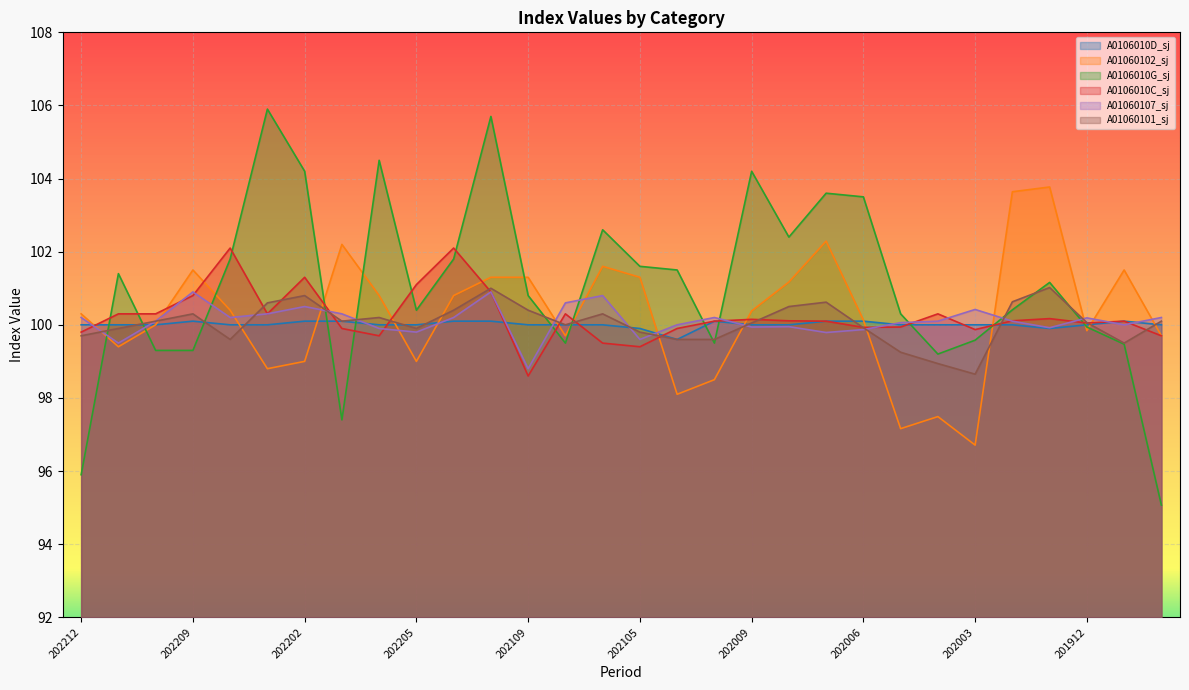

What is the minimum value shown in the chart?

95.1